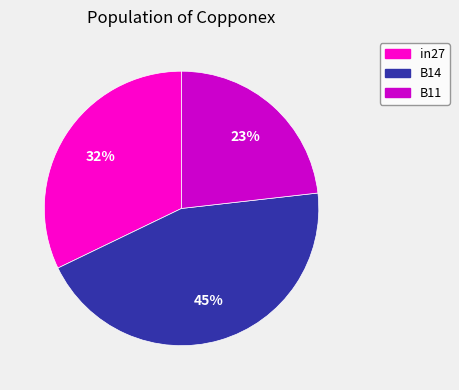

Rank the categories by value from lowest to highest.

B11, in27, B14